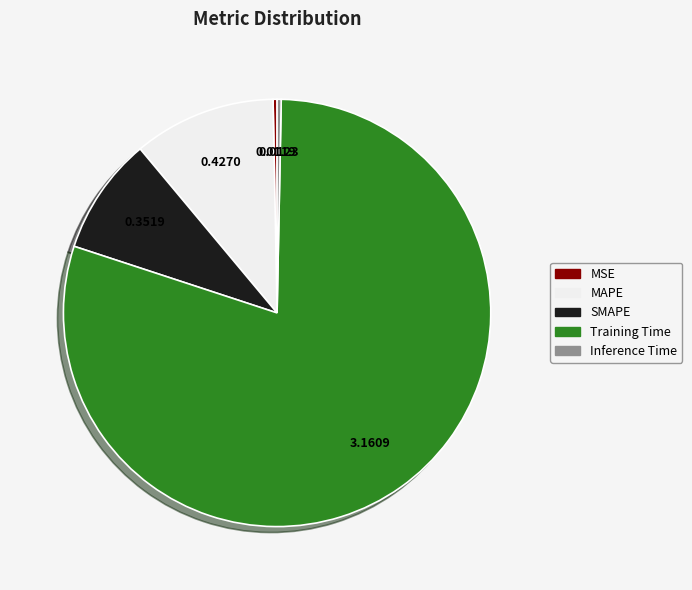

Which category has the biggest portion of the pie?

Training Time